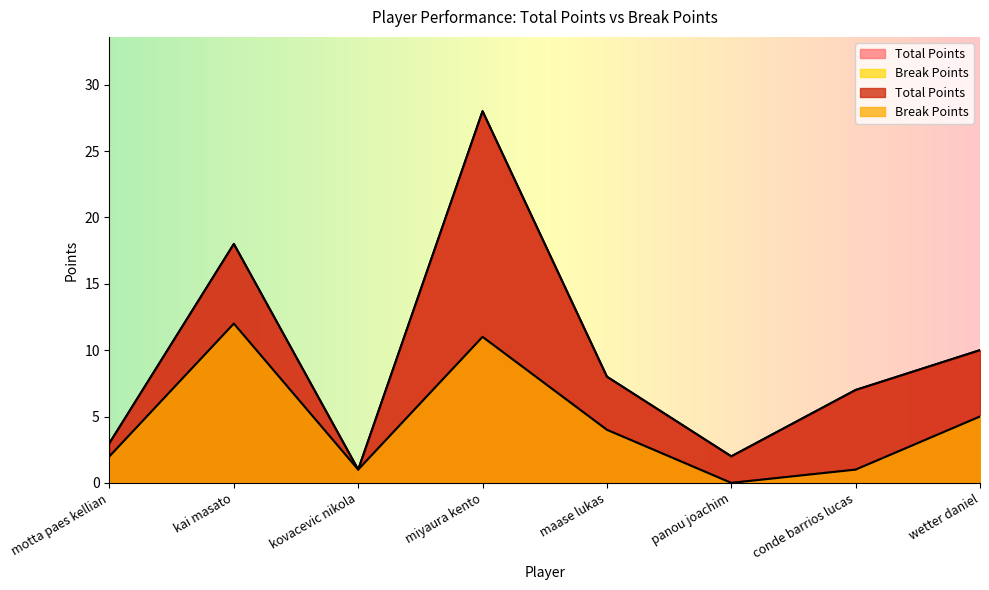

Where is Total Points nearest to the value 14?

kai masato